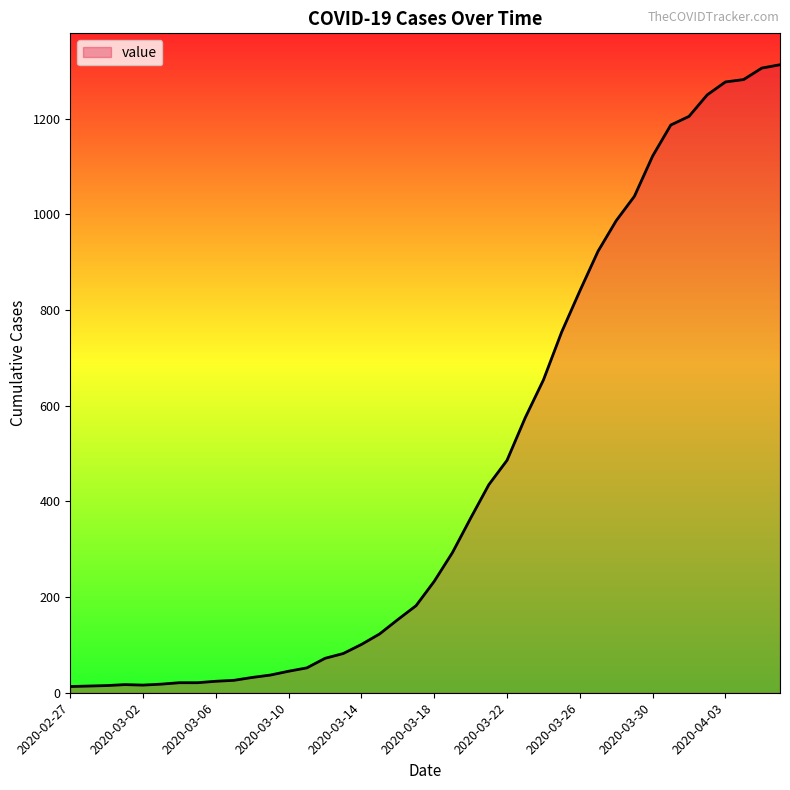

What is the greatest value displayed?

1313